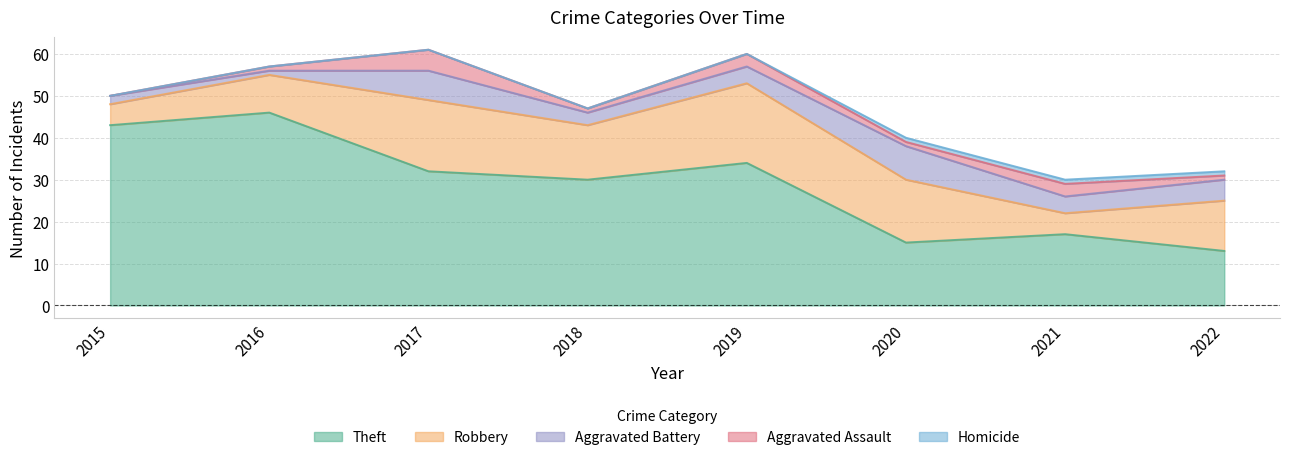

At which category does the chart reach its minimum across all series?

2015